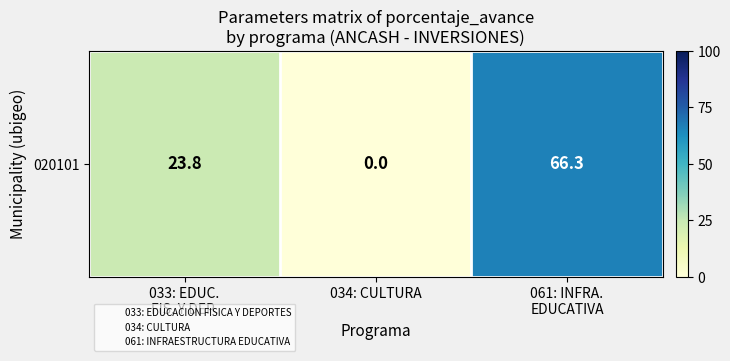

Reading right to left, list all the values displayed in this chart.

061: INFRA.
EDUCATIVA=66.3	034: CULTURA=0.0	033: EDUC.
FIS. Y DEP.=23.8